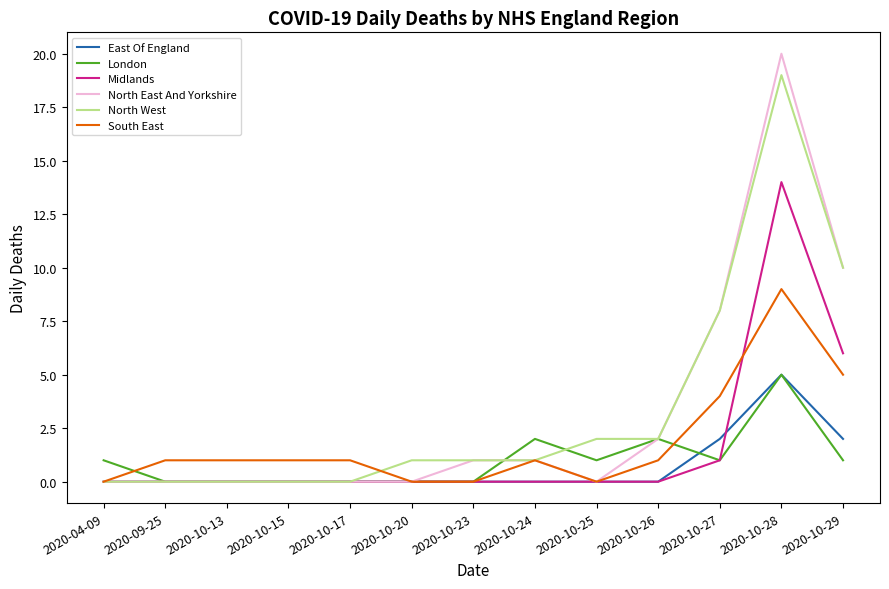

Is the value of North West at 2020-10-24 greater than the value of North East And Yorkshire at 2020-10-15?

Yes